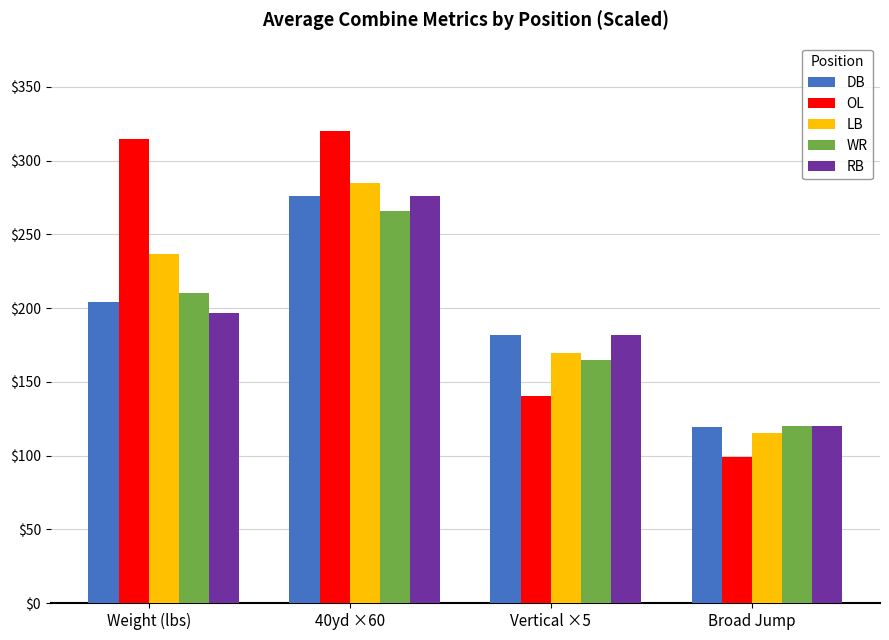

What is the label of the 1st bar from the right?

Broad Jump